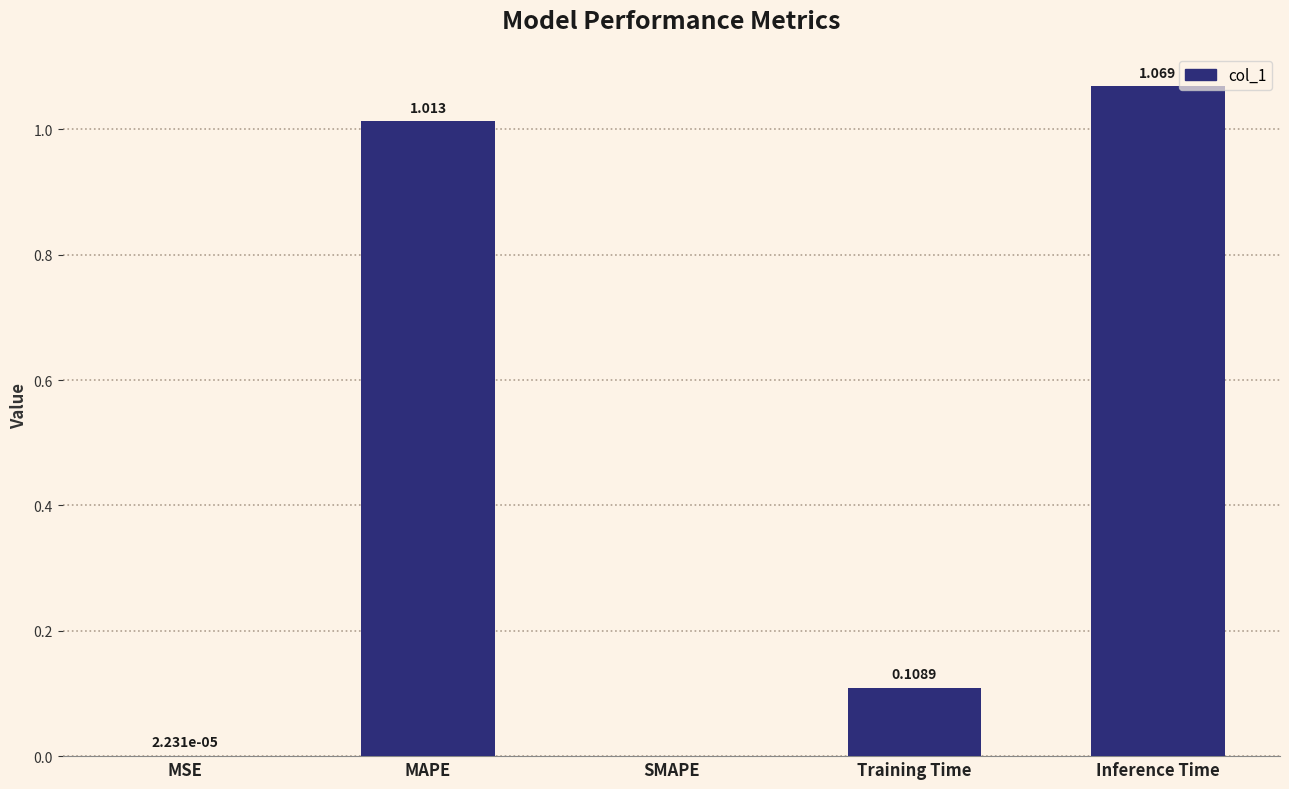

What is the change in value from MSE to MAPE?

+1.0